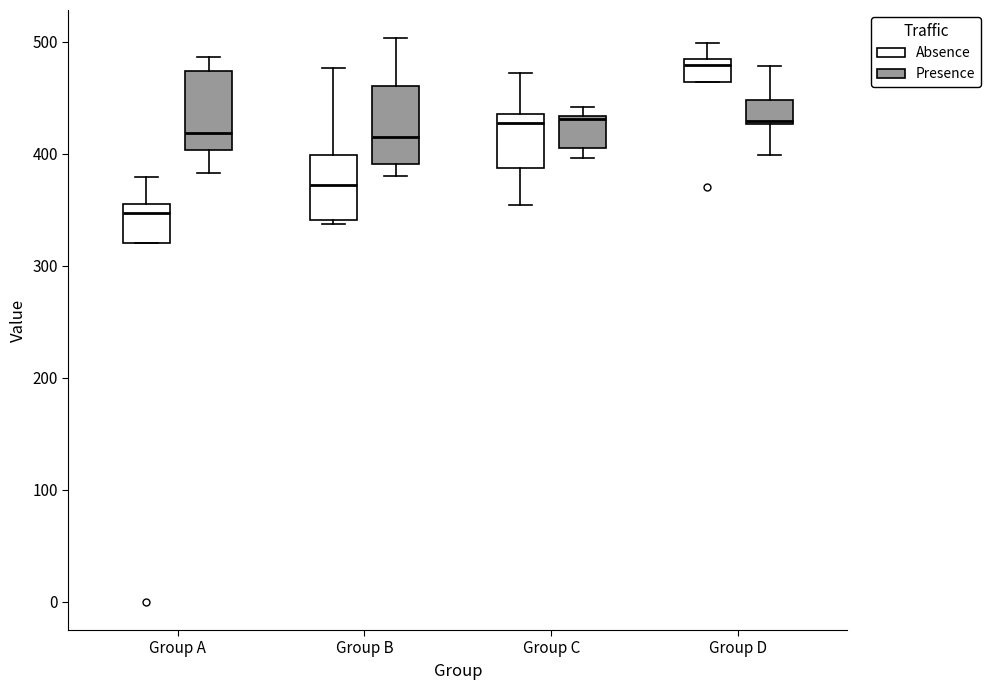

Reading left to right, read every box against the y-axis: the position of its median line, the range the box covers, and the ends of its whiskers. The values are not printed on the chart, so give them approximately, as read against the axis.

Group A (Absence): median 350, box 320 to 360, whiskers 320 to 380
Group A (Presence): median 420, box 400 to 470, whiskers 380 to 490
Group B (Absence): median 370, box 340 to 400, whiskers 340 (just below the box's lower edge) to 480
Group B (Presence): median 420, box 390 to 460, whiskers 380 to 500
Group C (Absence): median 430, box 390 to 440, whiskers 350 to 470
Group C (Presence): median 430, box 410 to 430, whiskers 400 to 440
Group D (Absence): median 480 (just below the box's upper edge), box 460 to 480, whiskers 460 to 500
Group D (Presence): median 430, box 430 to 450, whiskers 400 to 480